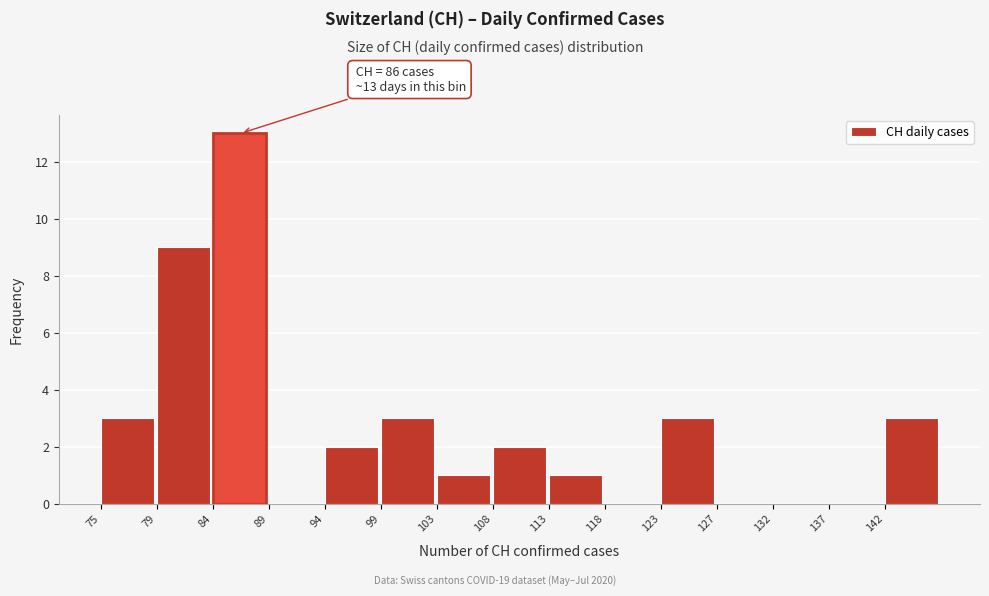

Reading right to left, what are all the values shown in this chart?

142=3	137=0	132=0	127=0	123=3	118=0	113=1	108=2	103=1	99=3	94=2	89=0	84=13	79=9	75=3